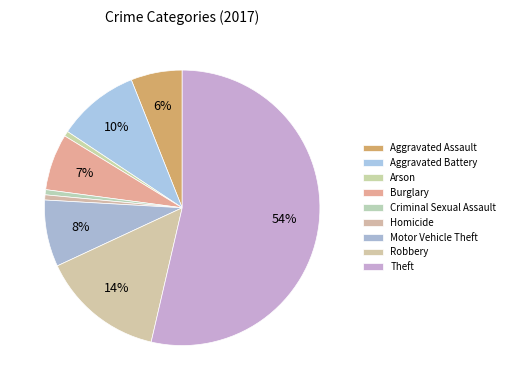

How many slices are in this pie chart?

9